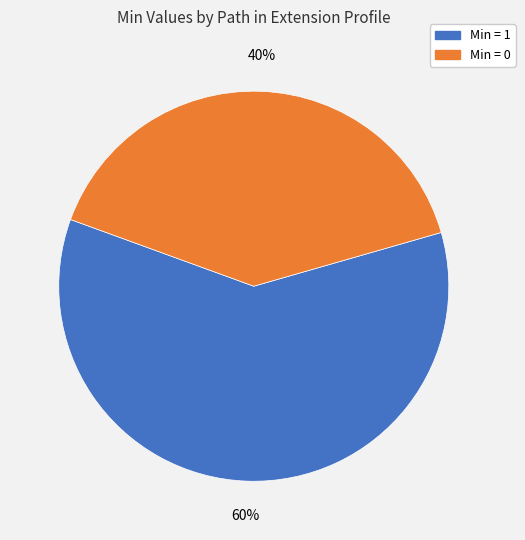

To the nearest percent, what is the difference between the largest and smallest slice percentages?

20%